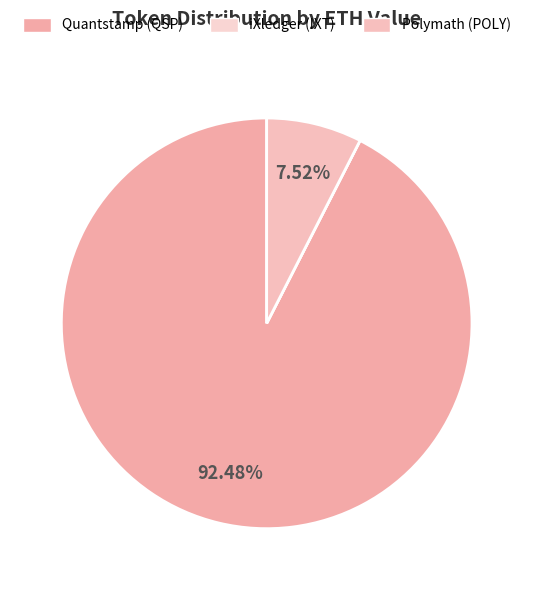

True or false: iXledger (IXT) accounts for 0% of the total.

True